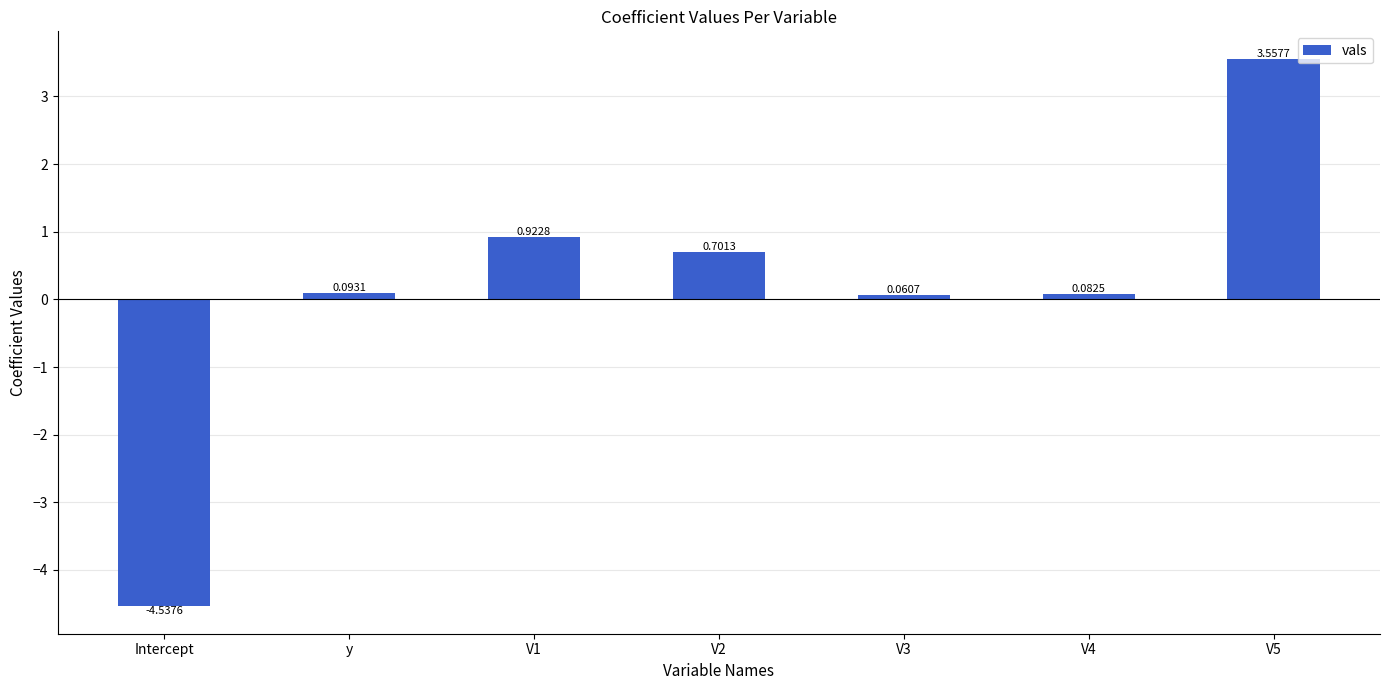

How many positive values are there?

6